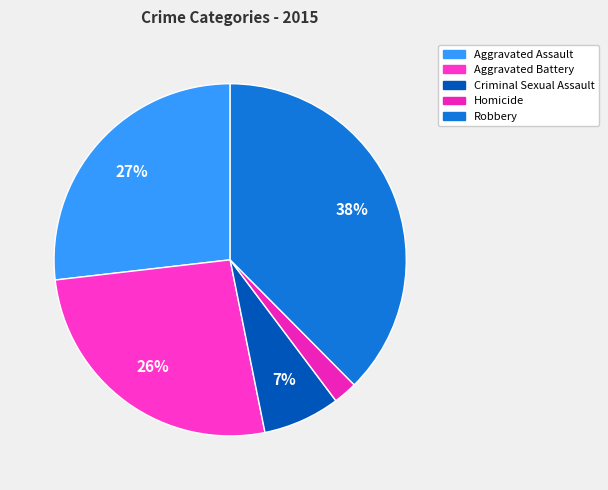

Count the number of slices in the pie.

5